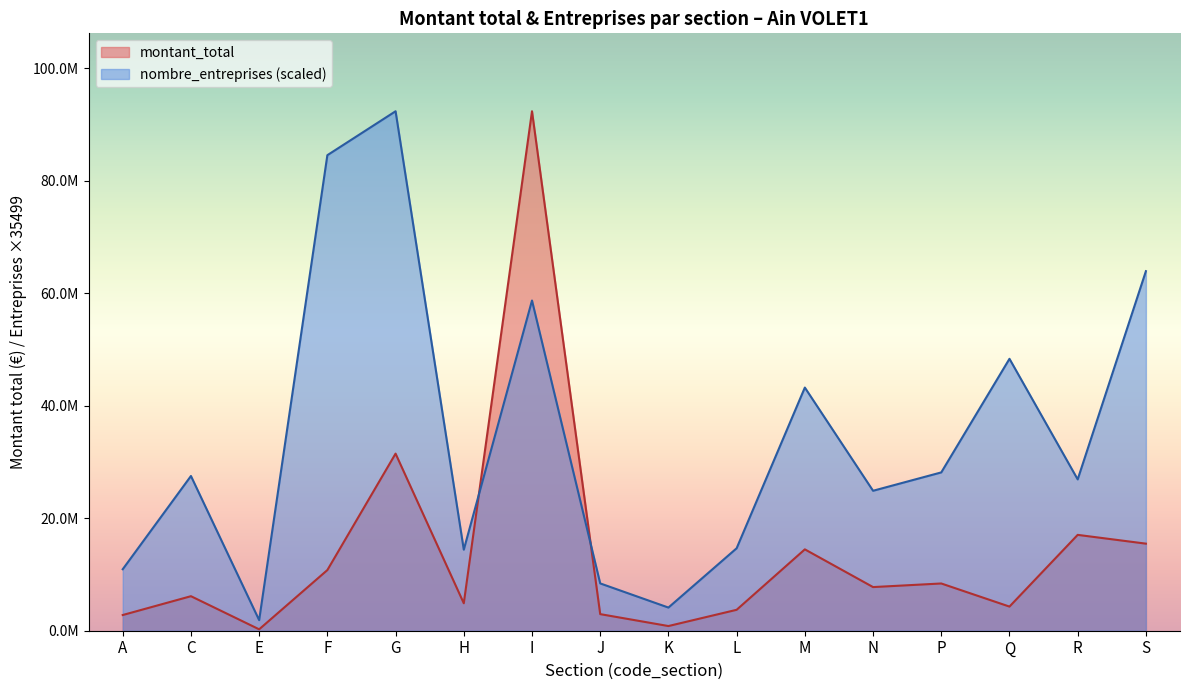

Which series has the largest total across all categories?

nombre_entreprises (scaled)